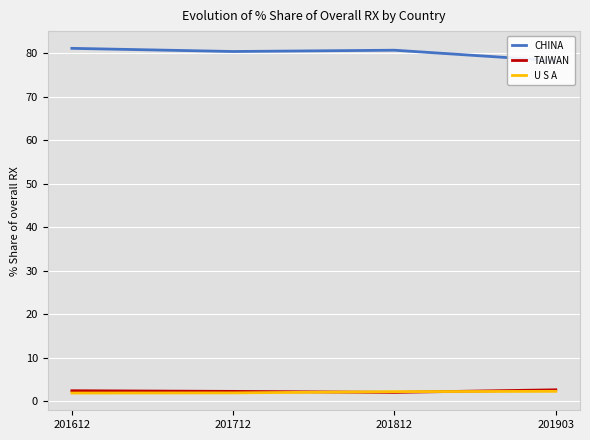

Count the number of categories in the chart.

4